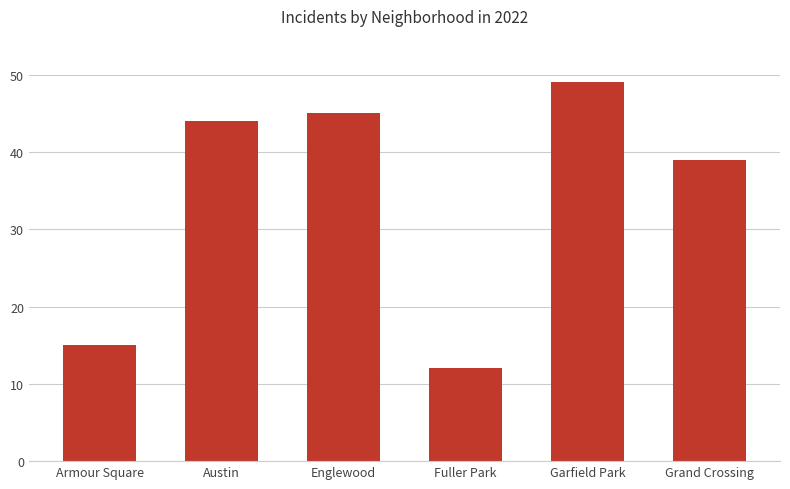

How many categories are shown in the chart?

6